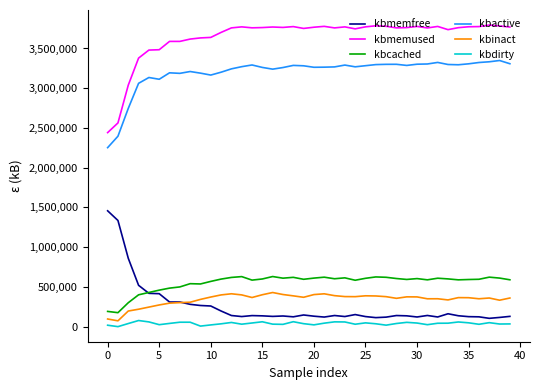

True or false: kbactive and kbinact intersect in this chart.

False